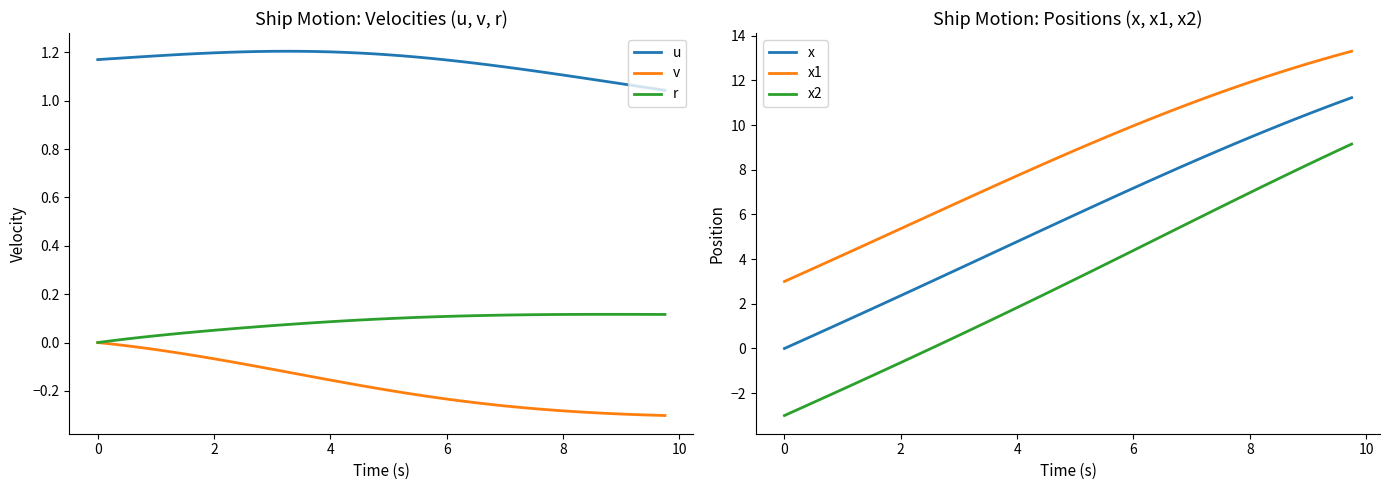

True or false: v has more than 0 points higher than both neighbors.

False